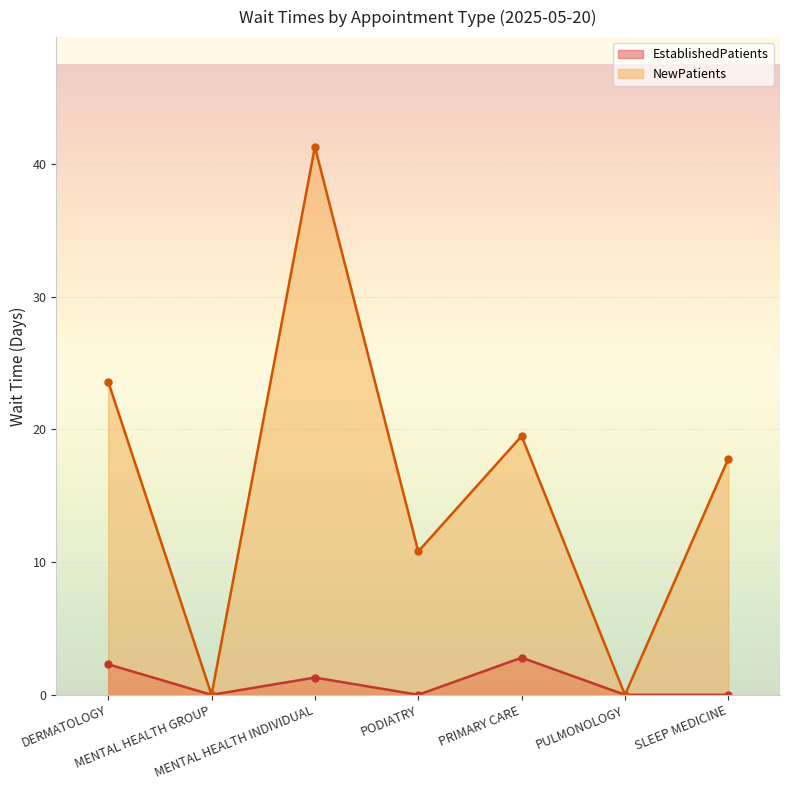

Which series has the largest total across all categories?

NewPatients